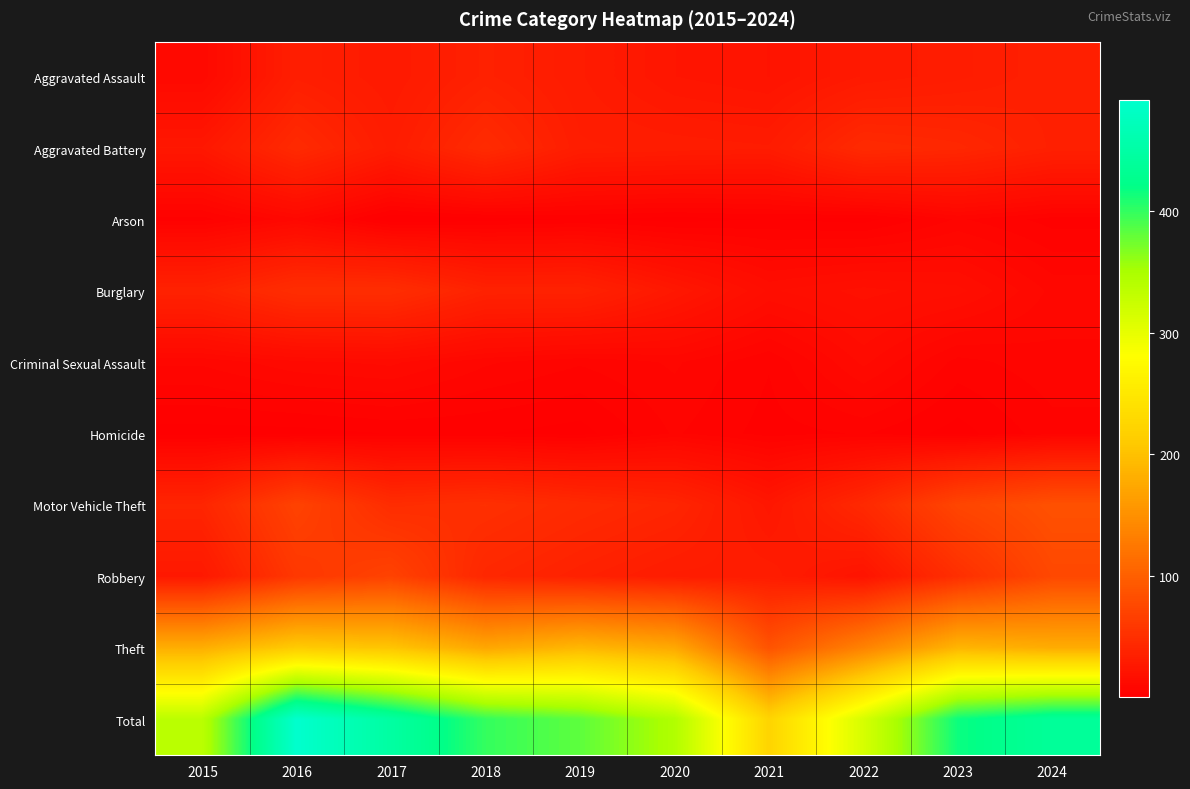

What is the smallest value displayed?

1